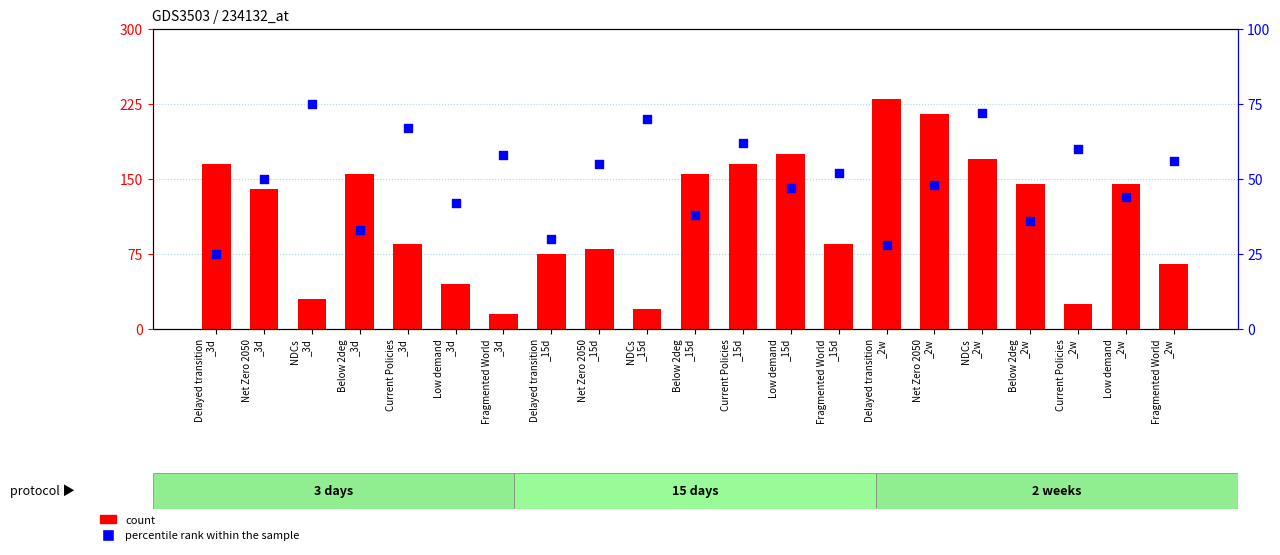

What is the total value across all series at Net Zero 2050
_3d?

190